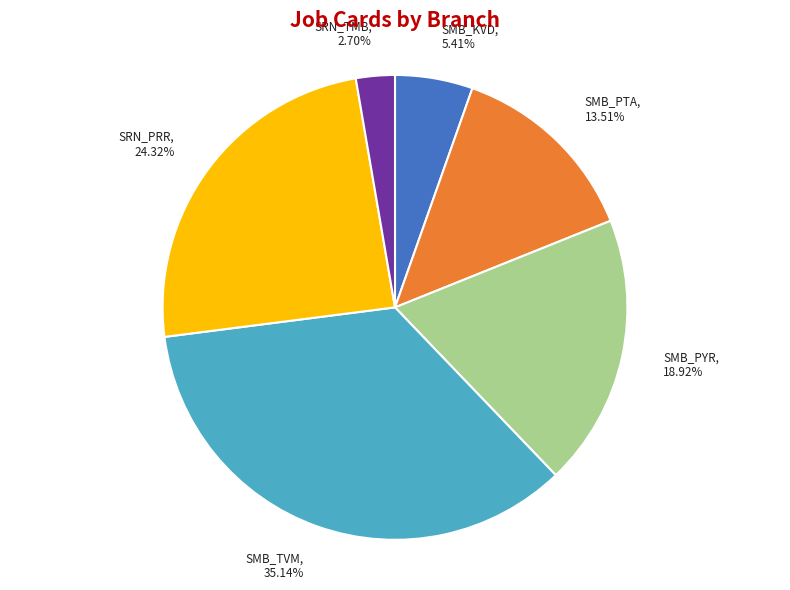

Which slice is the smallest?

SRN_TMB